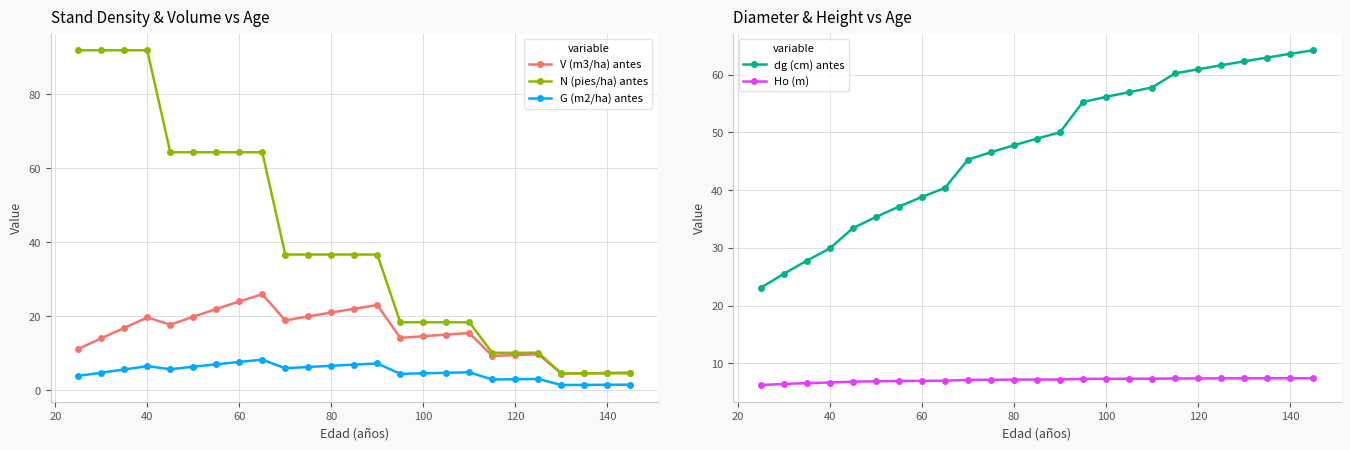

What is the average value of the Ho (m) series?

7.1